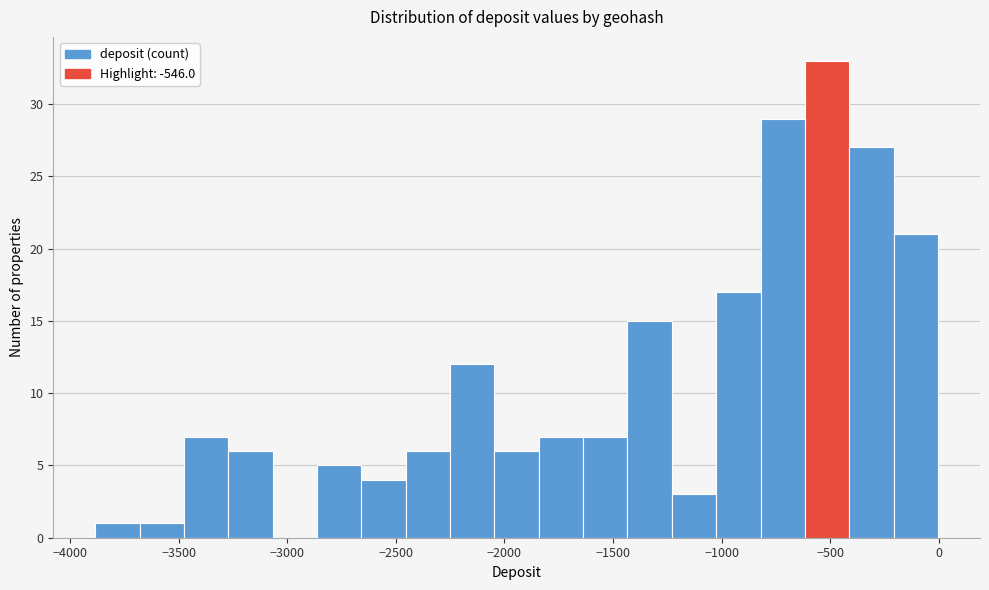

Reading left to right, transcribe this chart: for each bar, give the range it covers on the x-axis and its height. Neither the bar edges nor the heights are printed on the chart, so give them approximately, as read against the axes.

-3900 to -3700: 1
-3700 to -3450: 1
-3450 to -3250: 7
-3250 to -3050: 6
-3050 to -2850: 0
-2850 to -2650: 5
-2650 to -2450: 4
-2450 to -2250: 6
-2250 to -2050: 12
-2050 to -1850: 6
-1850 to -1650: 7
-1650 to -1450: 7
-1450 to -1250: 15
-1250 to -1000: 3
-1000 to -800: 17
-800 to -600: 29
-600 to -400: 33
-400 to -200: 27
-200 to 0: 21